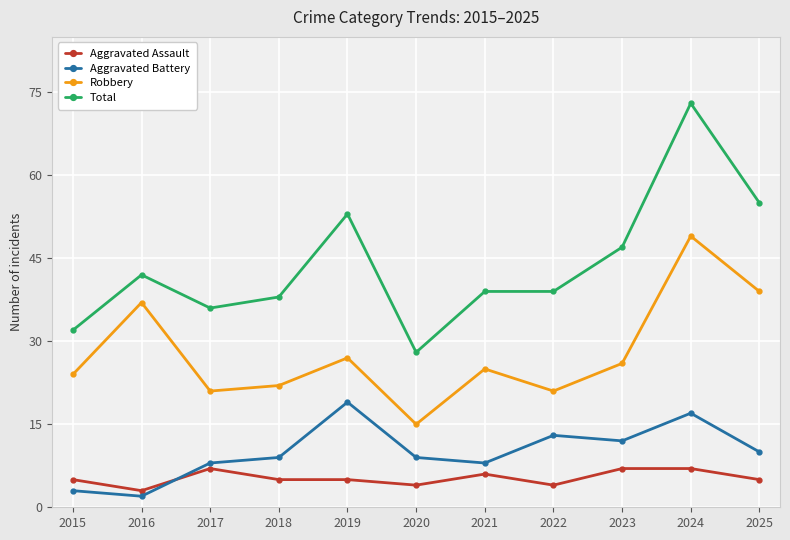

Is it true that Aggravated Assault equals 5 at 2019?

True